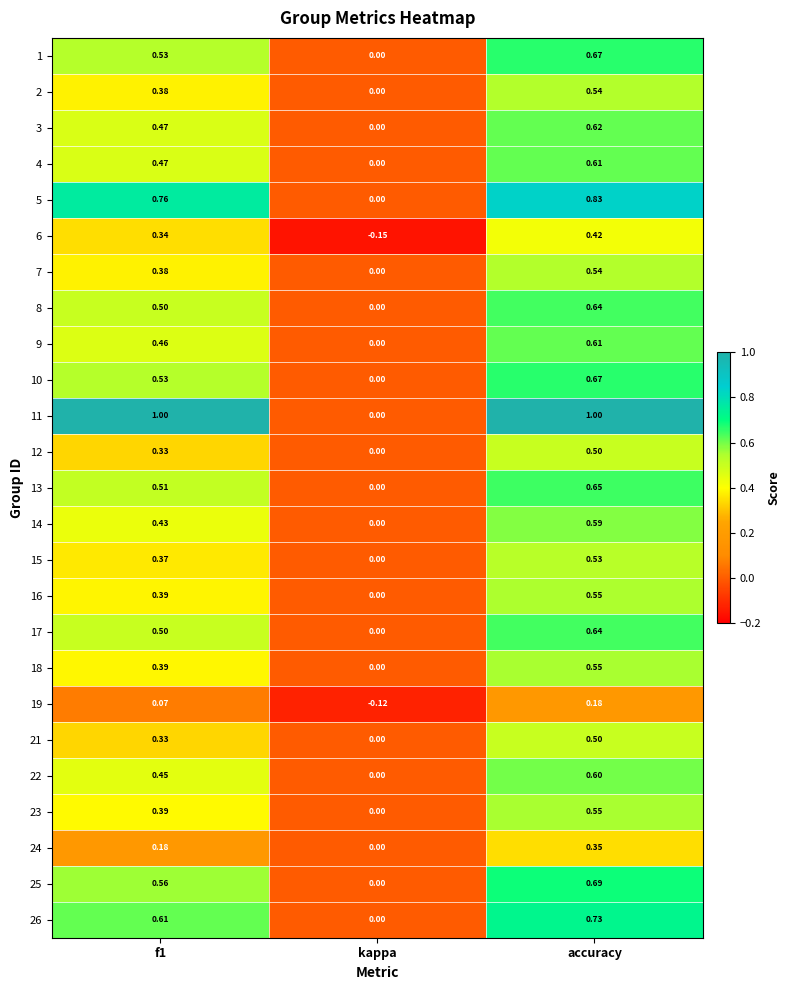

At which category is the sum across all series the highest?

accuracy